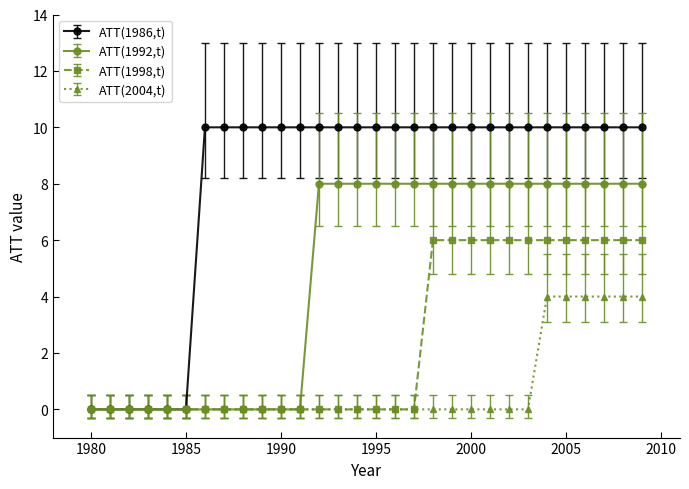

What is the maximum value for ATT(2004,t)?

4